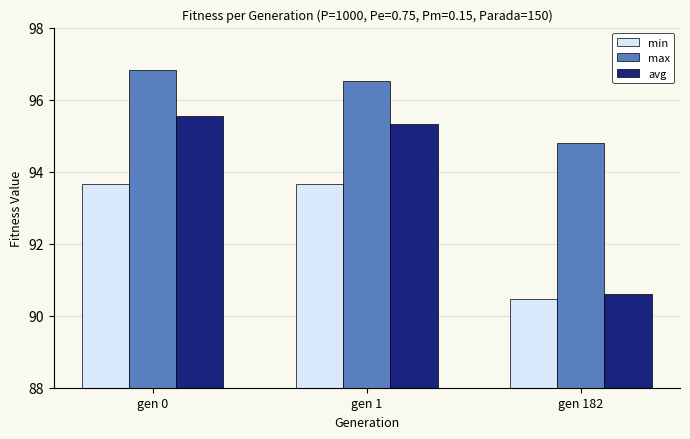

What are all the series names shown in the legend?

min, max, avg